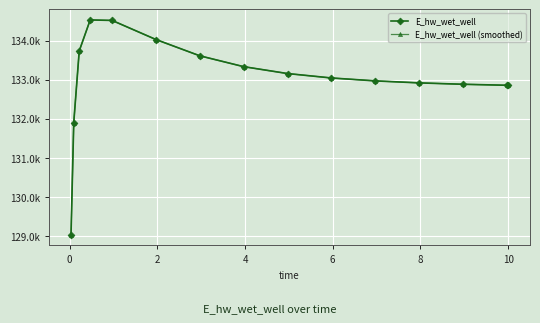

Is this an area chart (filled region under the line)?

No